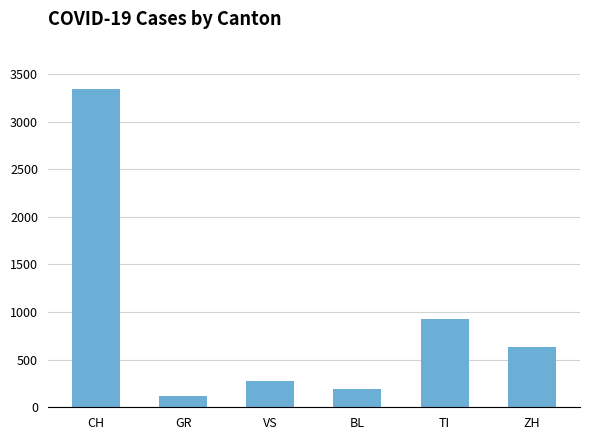

Count the number of categories in the chart.

6